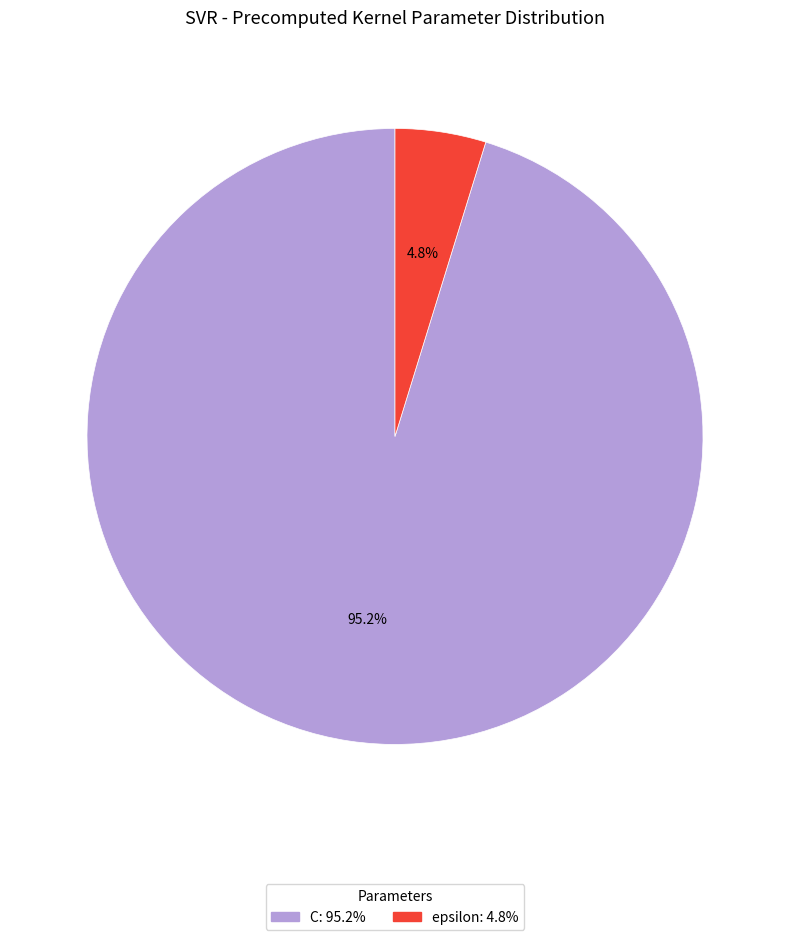

How much of the chart is everything except epsilon?

95.2%